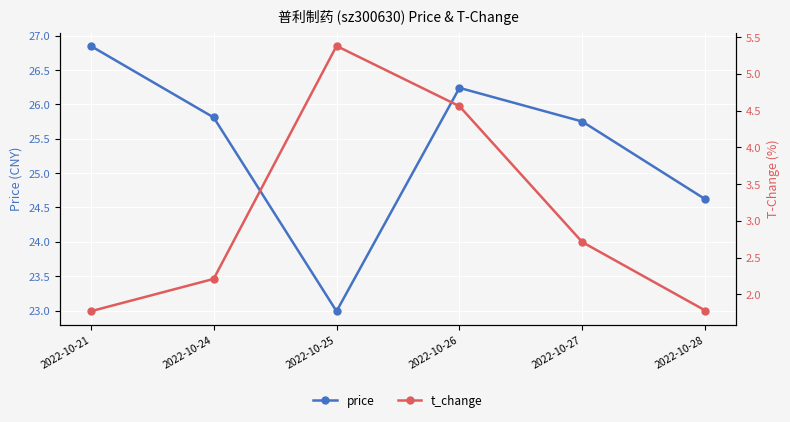

At how many categories does at least one series exceed 12?

6